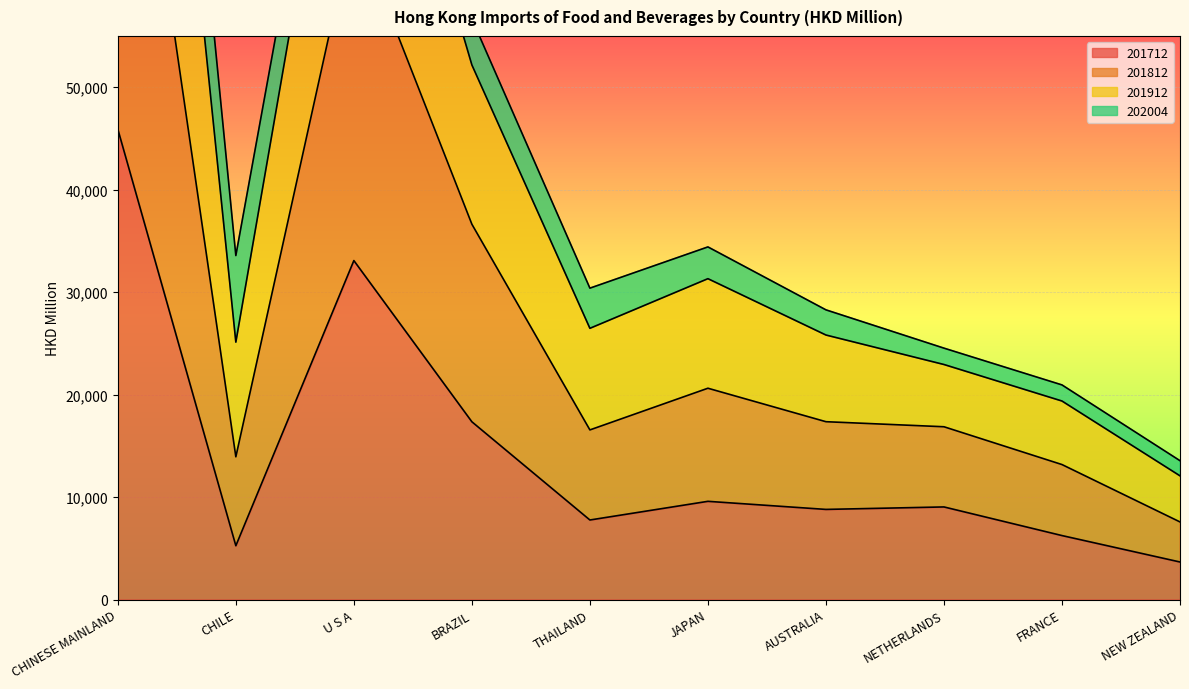

Which series has the largest total across all categories?

201912